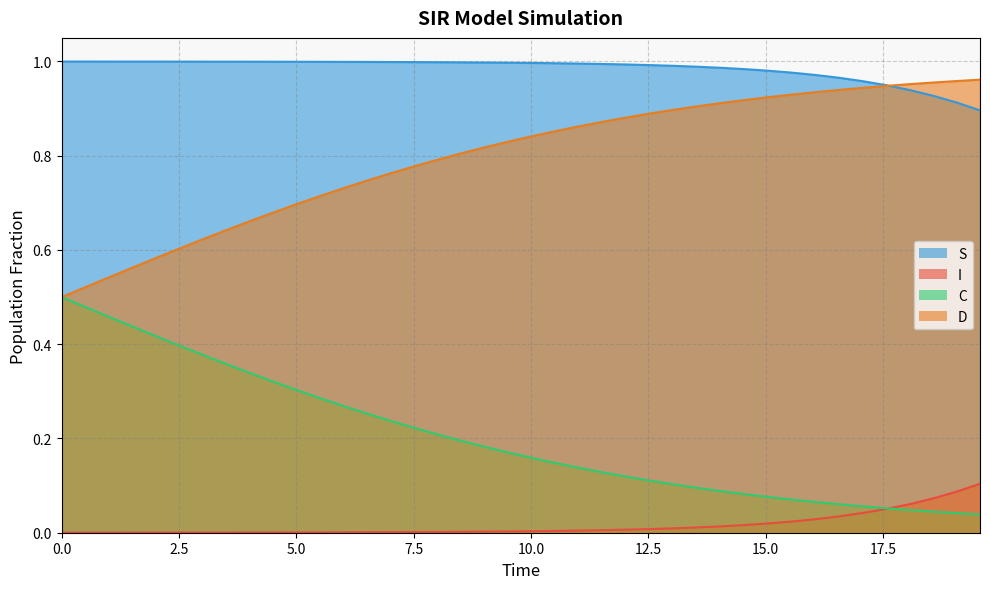

Does the chart display data point markers on the line(s)?

No